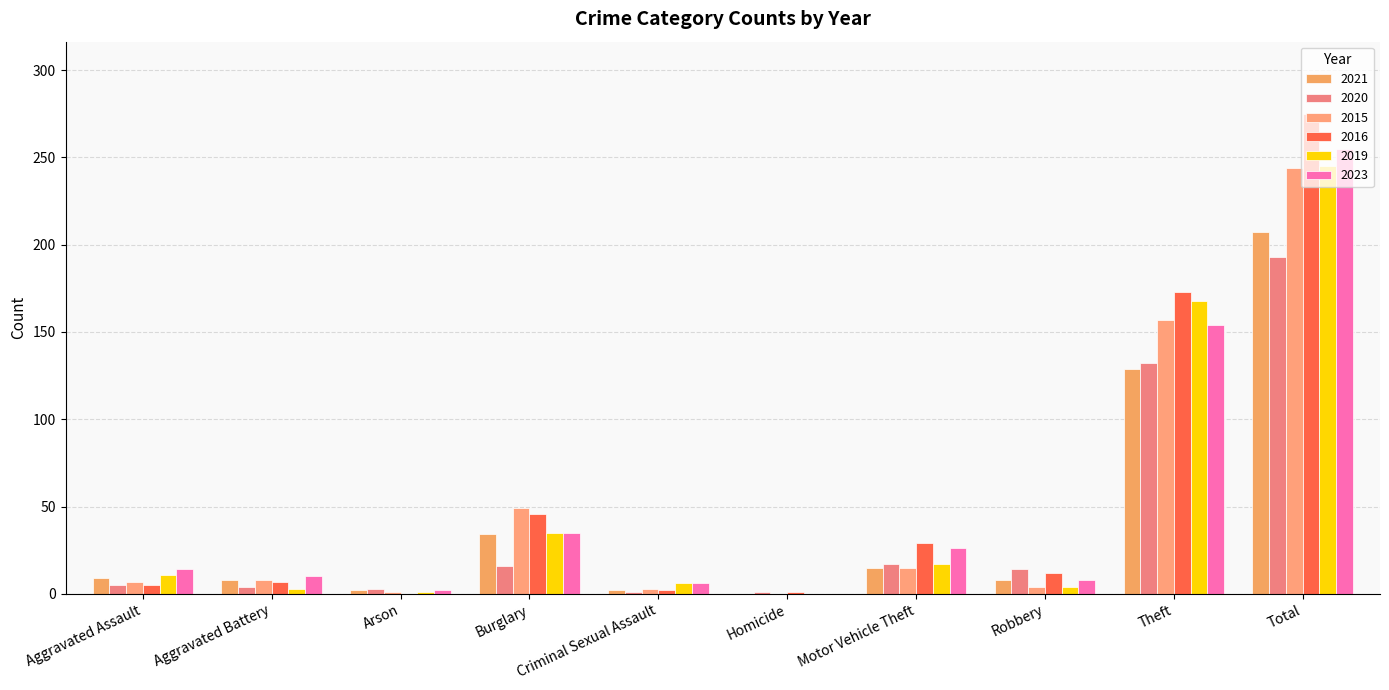

Which category has the lowest value in the 2019 series?

Homicide